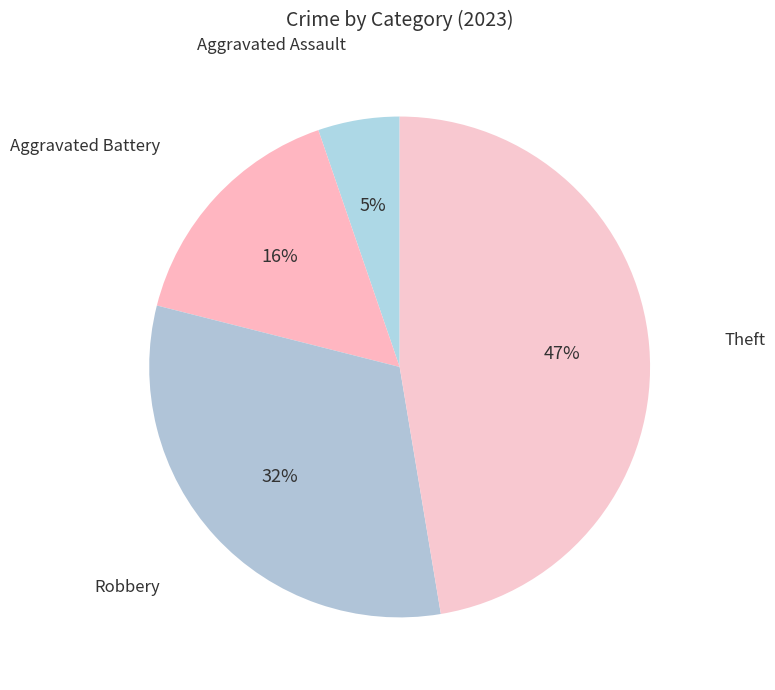

Count the number of slices in the pie.

4